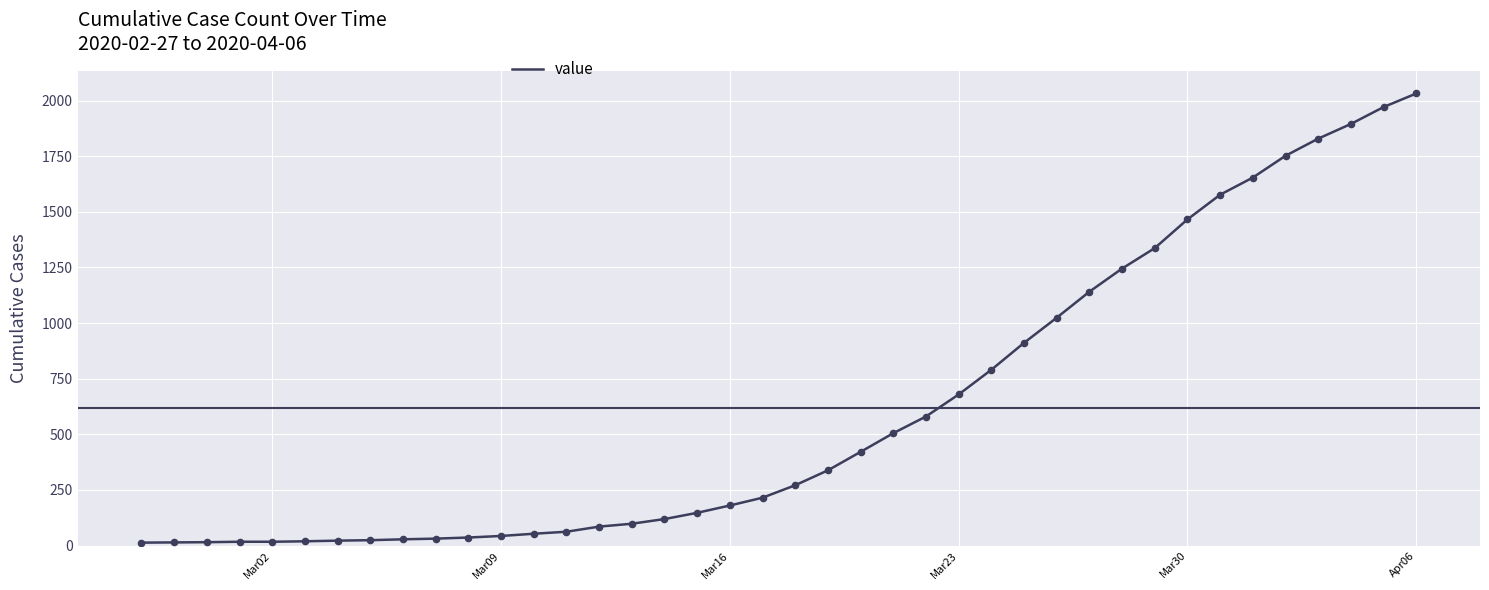

What is the greatest value displayed?

2032